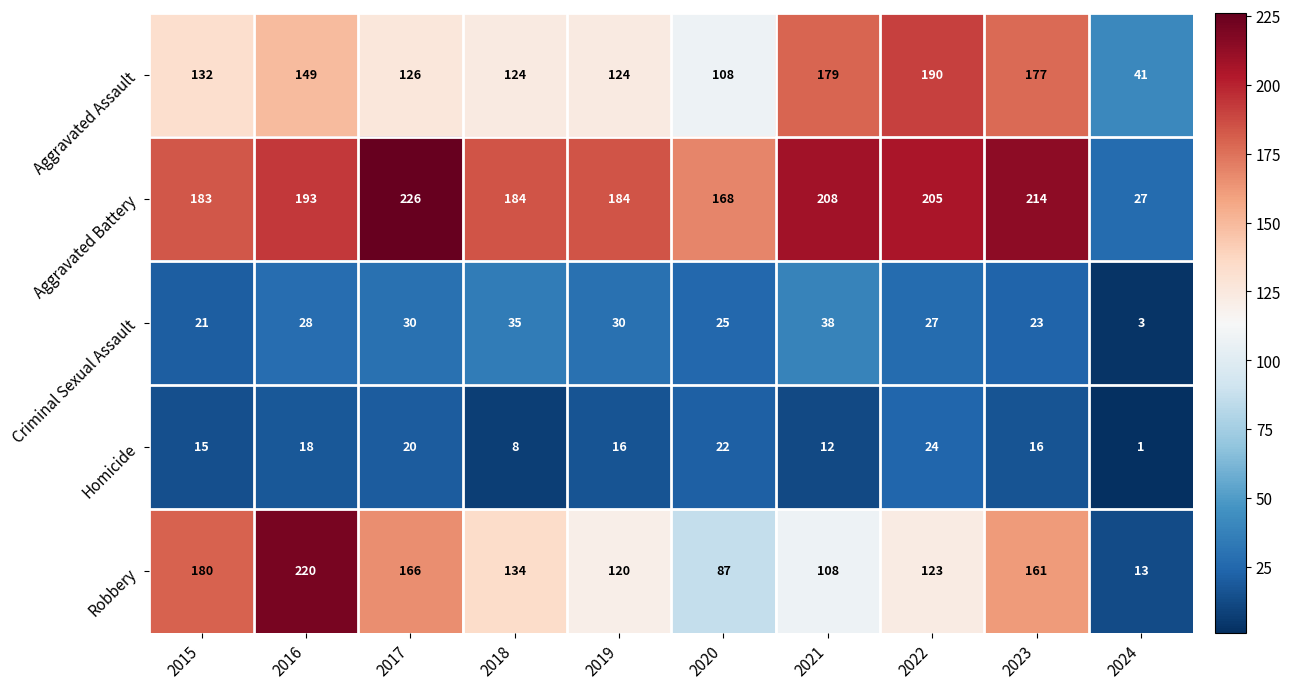

The value of Aggravated Battery at 2022 is 205. True or false?

True